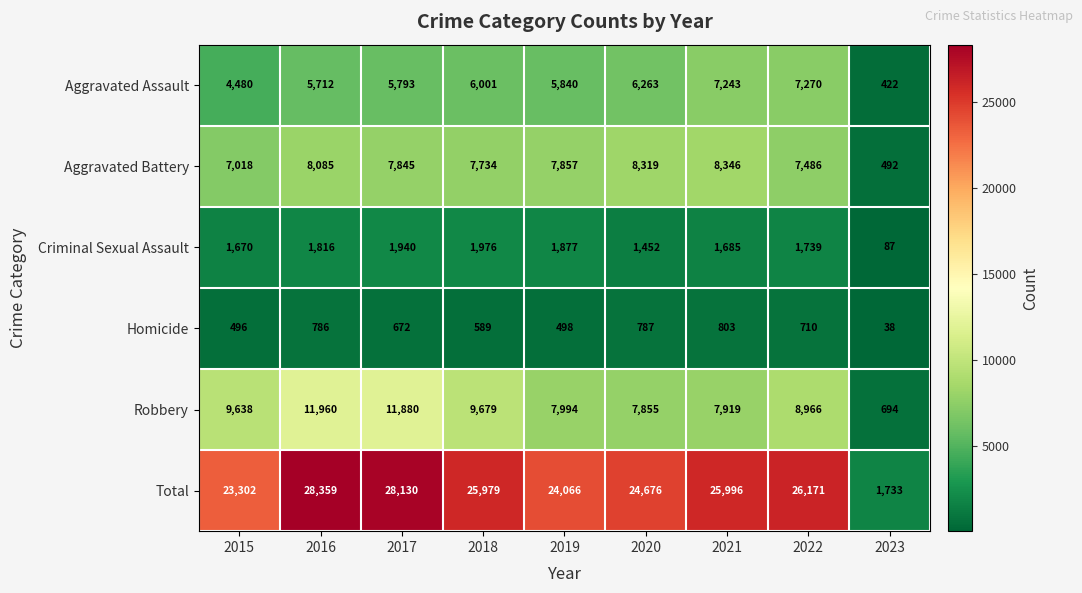

Between 2016 and 2021, which series saw the biggest shift?

Robbery